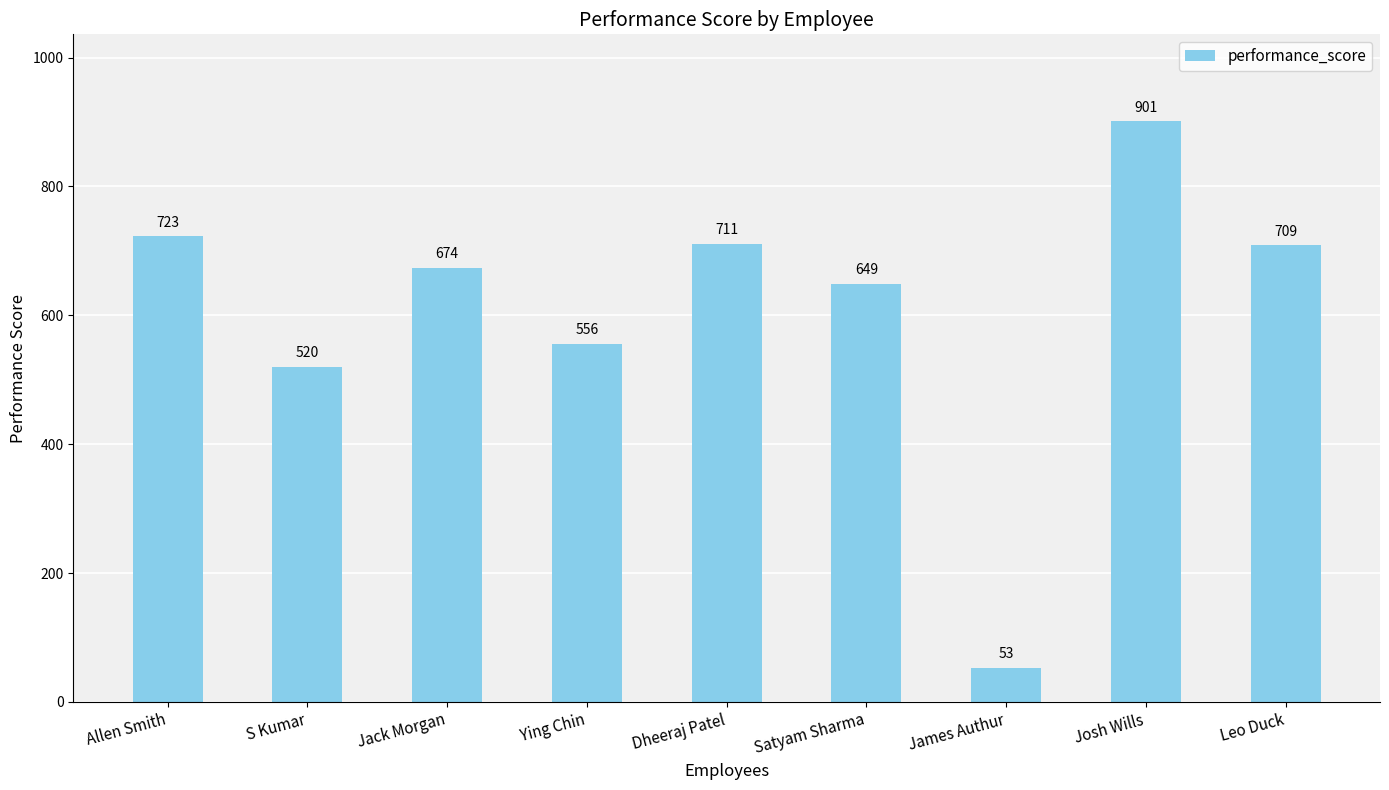

What position from the left is Ying Chin?

4